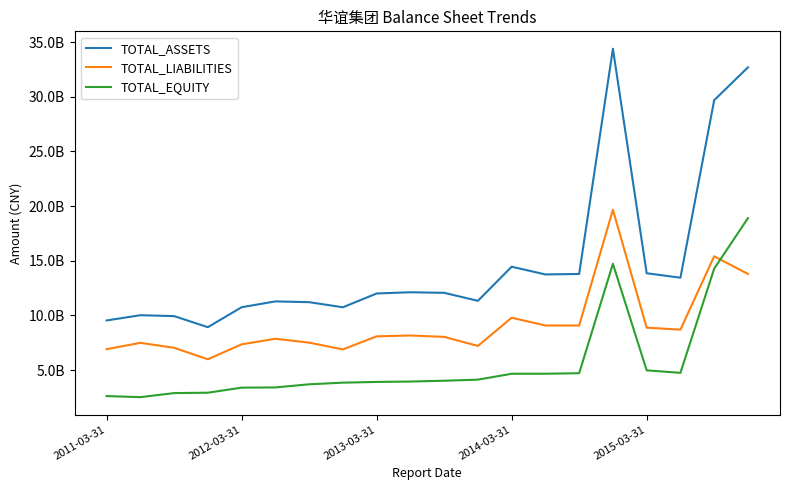

Does the chart display data point markers on the line(s)?

No